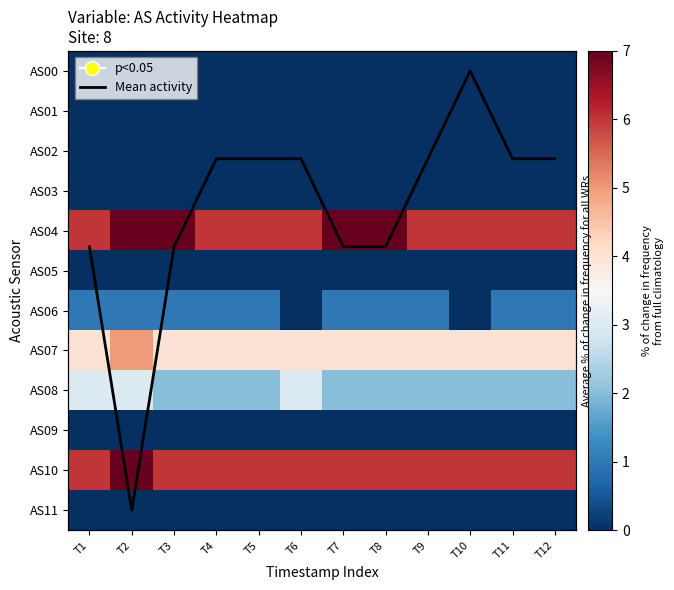

Rank the categories by AS09 value from highest to lowest.

T1, T2, T3, T4, T5, T6, T7, T8, T9, T10, T11, T12